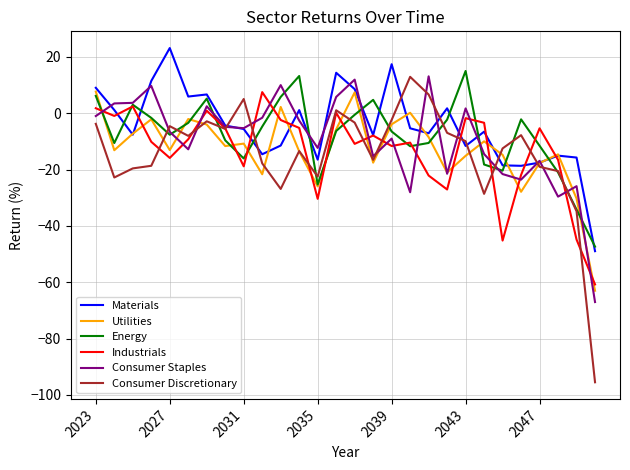

What are all the series names shown in the legend?

Materials, Utilities, Energy, Industrials, Consumer Staples, Consumer Discretionary